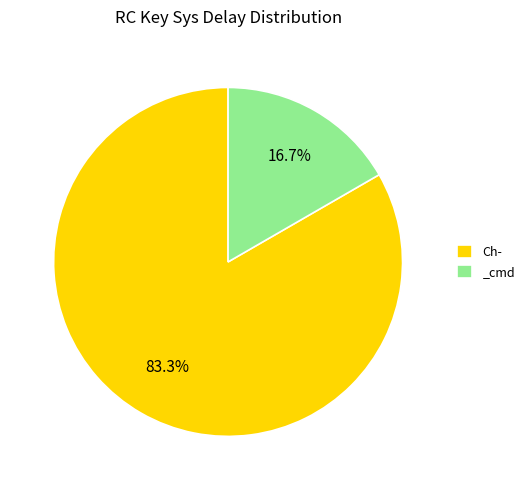

To the nearest percent, what is the difference between the Ch- and _cmd slice percentages?

67%